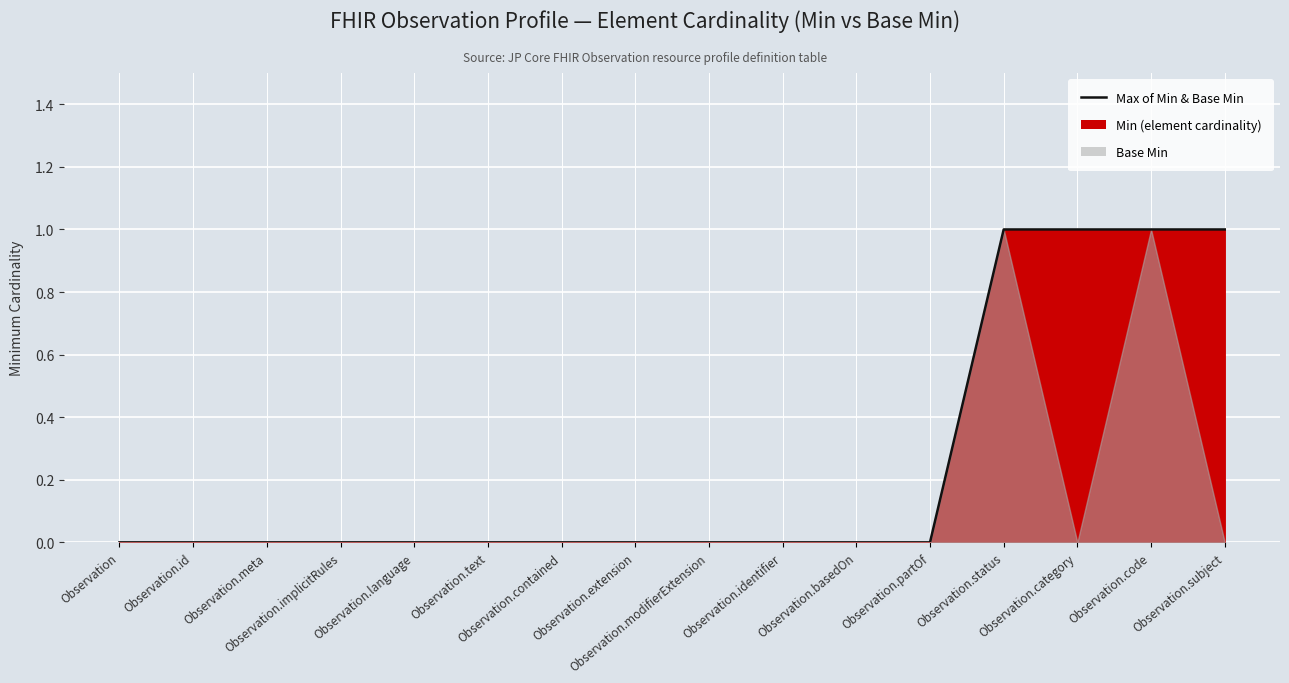

What is the difference between the maximum and minimum values?

1